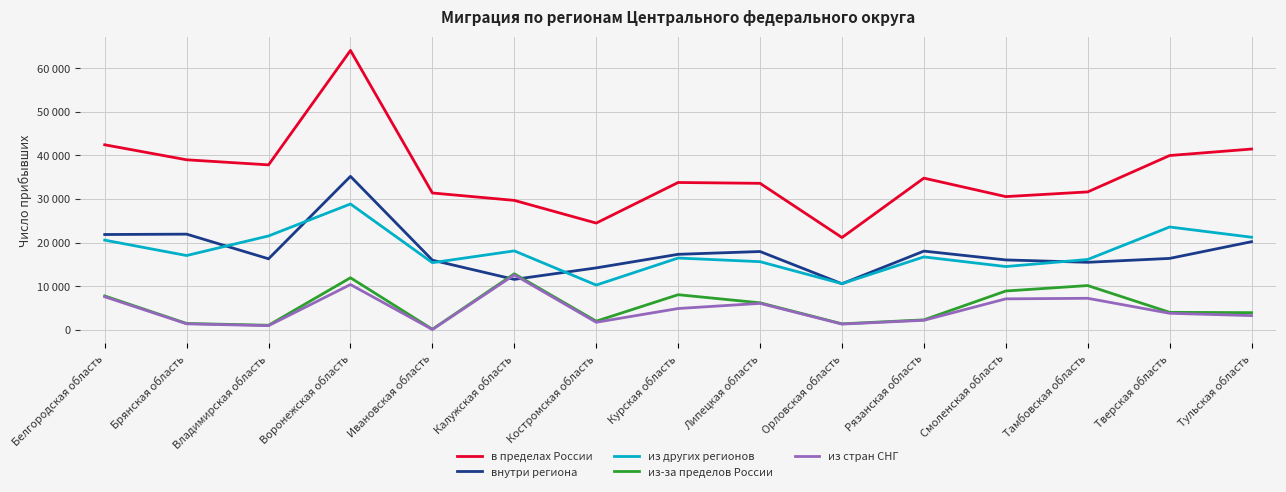

Does the chart display data point markers on the line(s)?

No